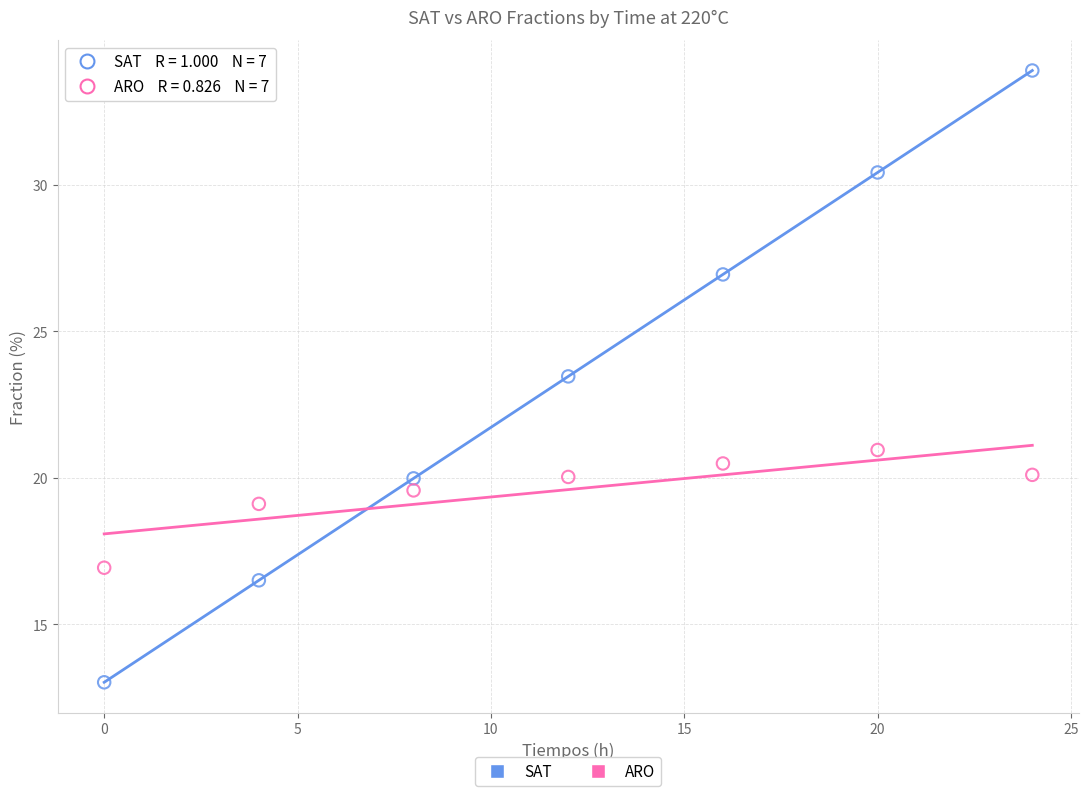

Across all data points, what is the range of Y values (max minus min)?

20.9